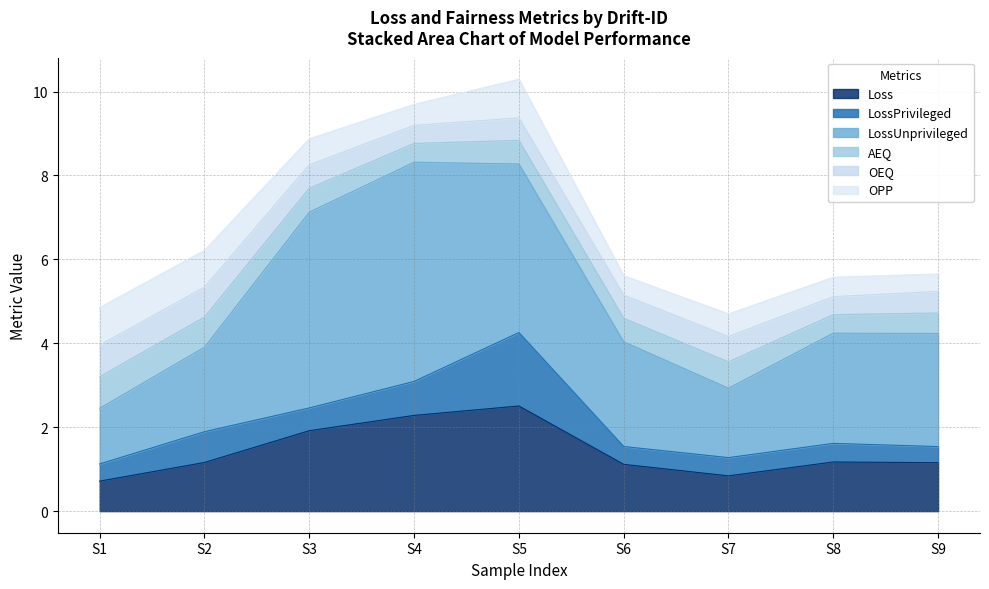

What is the highest value of the Loss series?

2.5